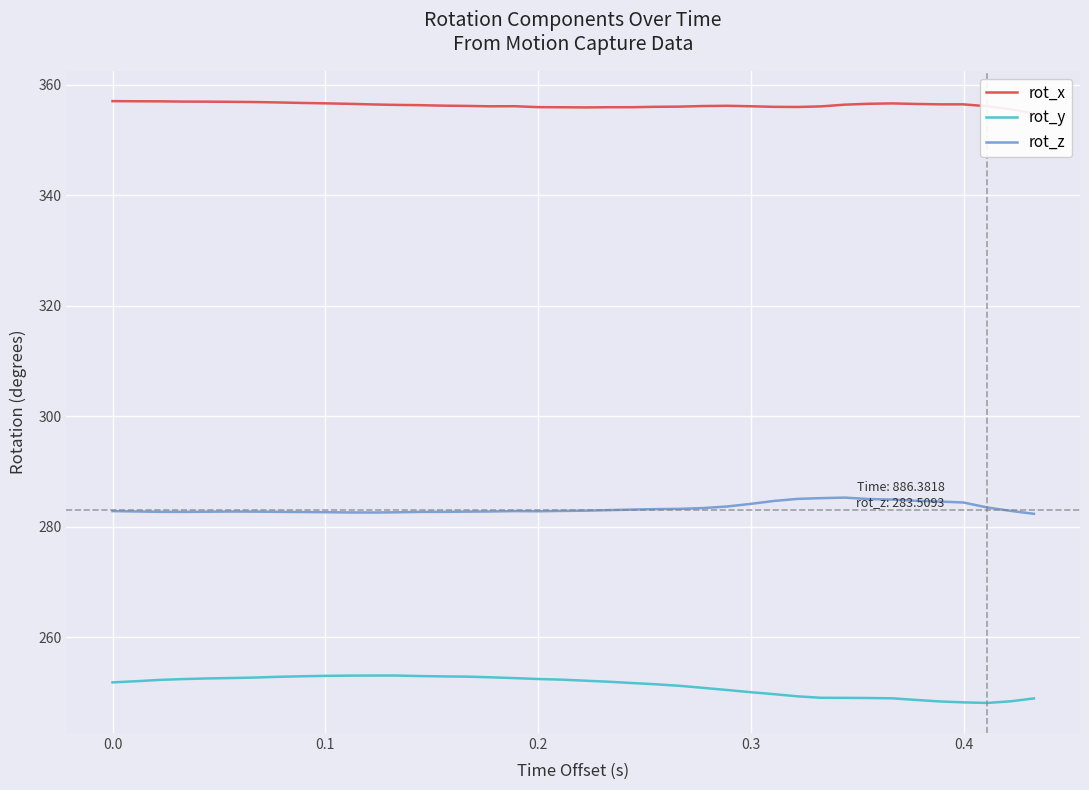

Rank the series by their average value, from highest to lowest.

rot_x, rot_z, rot_y